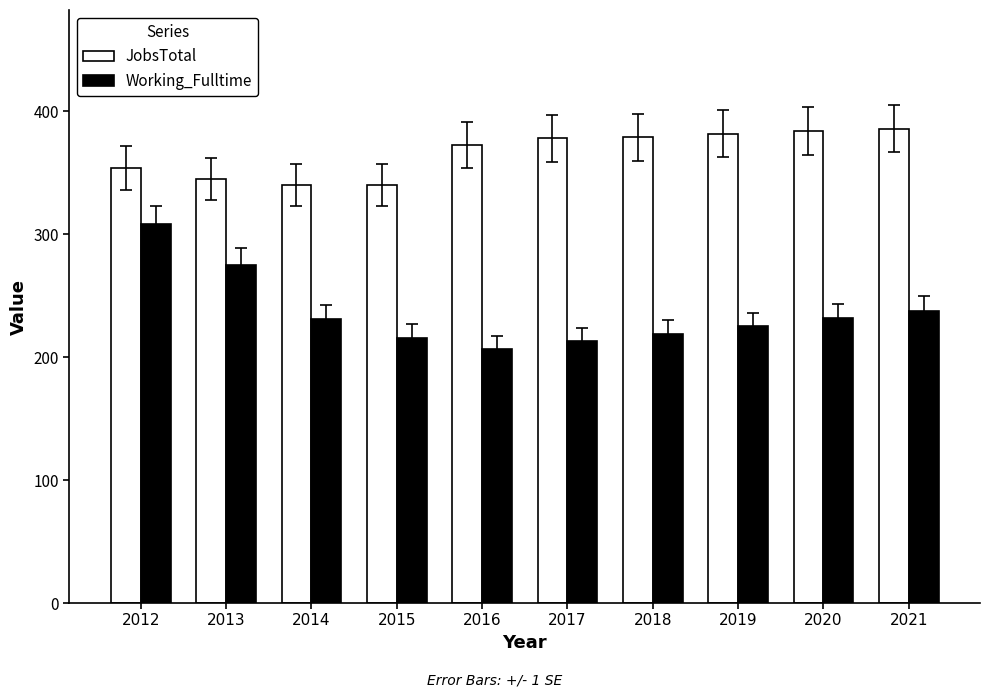

List the series in order of their peak value, lowest first.

Working_Fulltime, JobsTotal